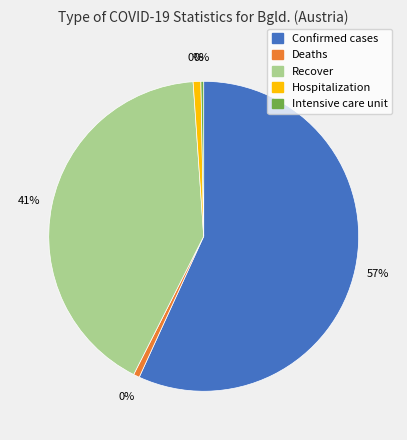

How many segments does this pie chart have?

5